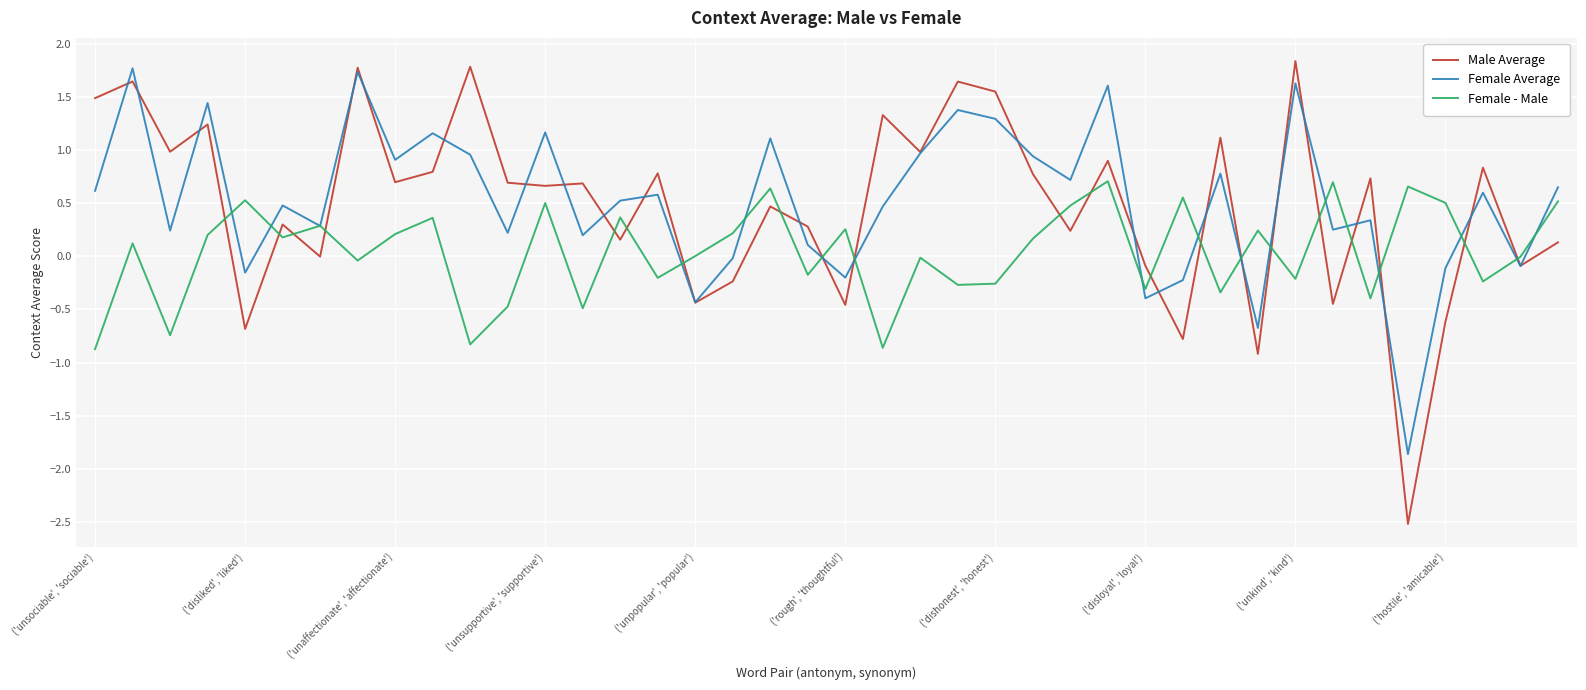

What is the maximum value for Female - Male?

0.7